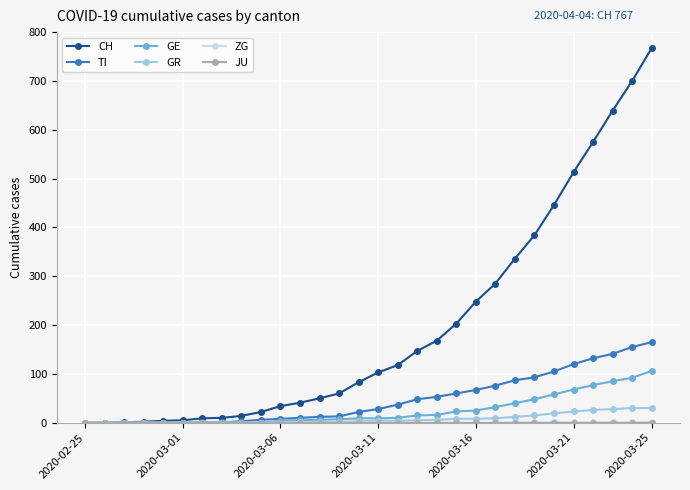

Which series has the largest range (max minus min)?

CH